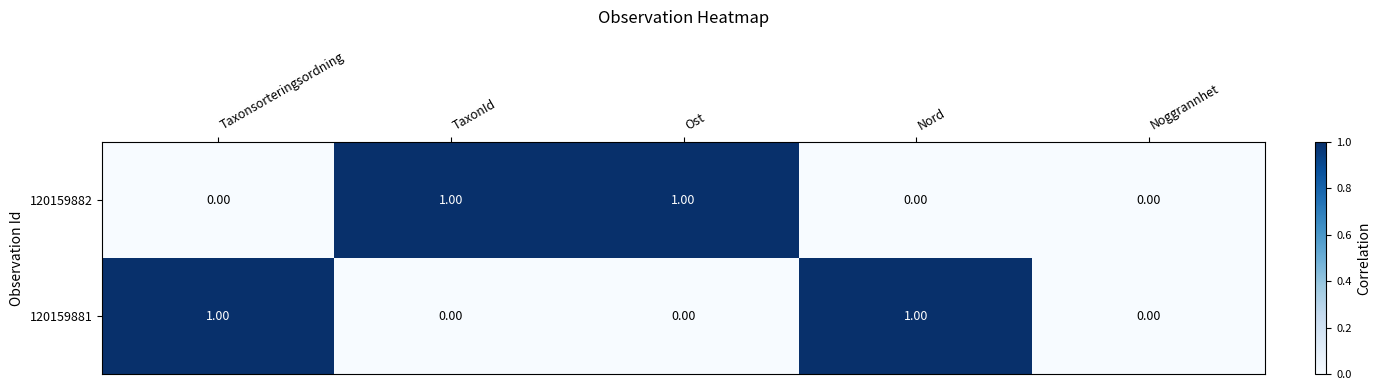

At Nord, list the series in order from largest to smallest.

120159881, 120159882